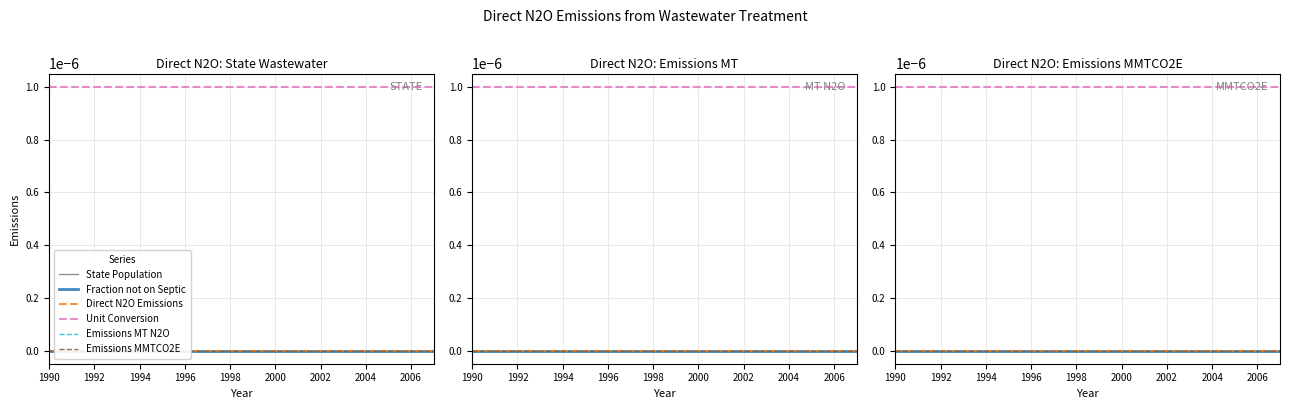

At which label does Unit Conversion reach its peak?

1990